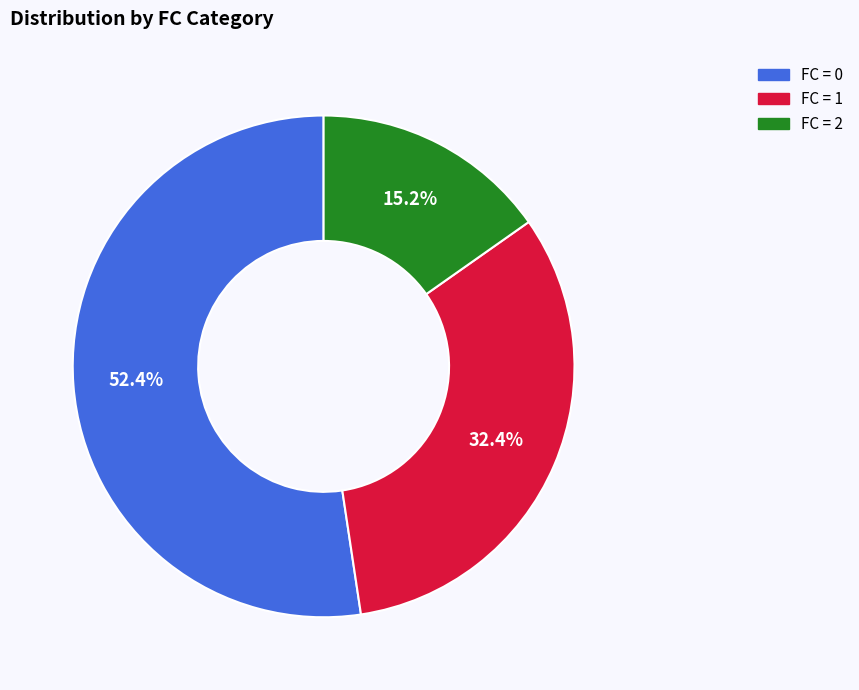

Count the number of slices in the pie.

3